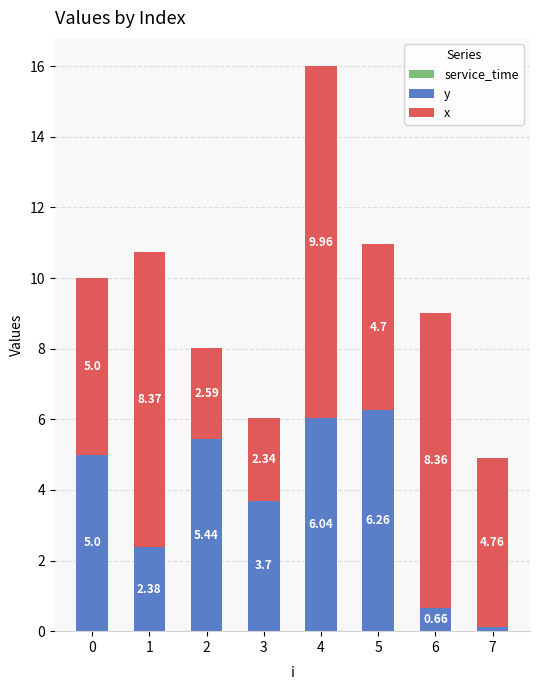

What is the sum of all y values?

29.6